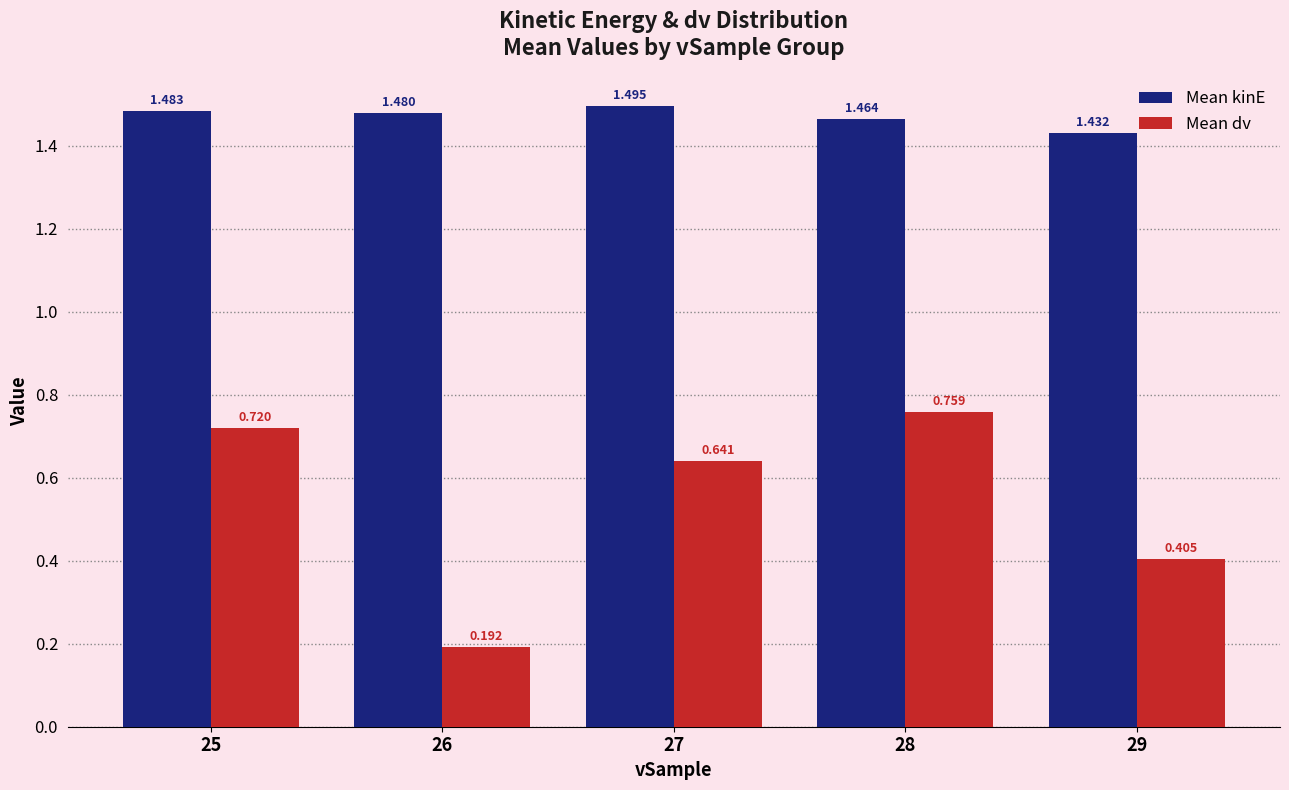

Which series has the largest range (max minus min)?

Mean dv